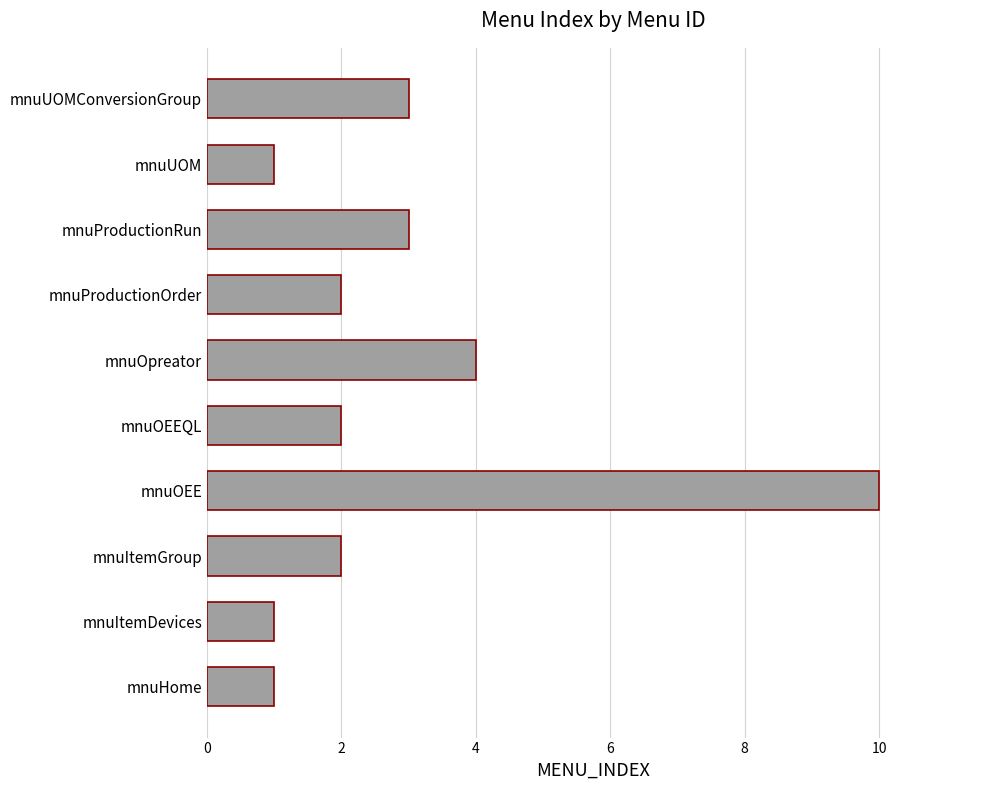

What is the difference between the second highest and minimum values?

3